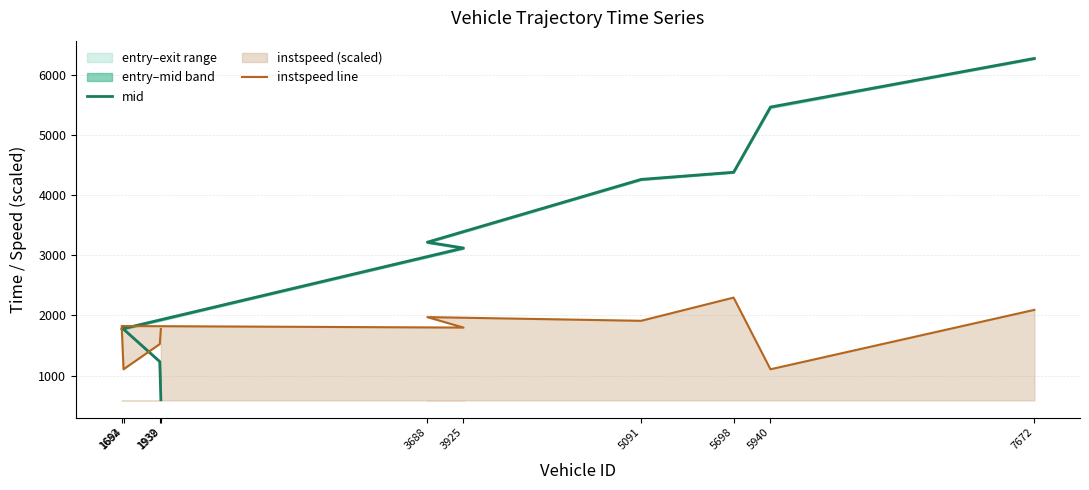

What is the difference between the maximum and second lowest values in the mid series?

5038.0